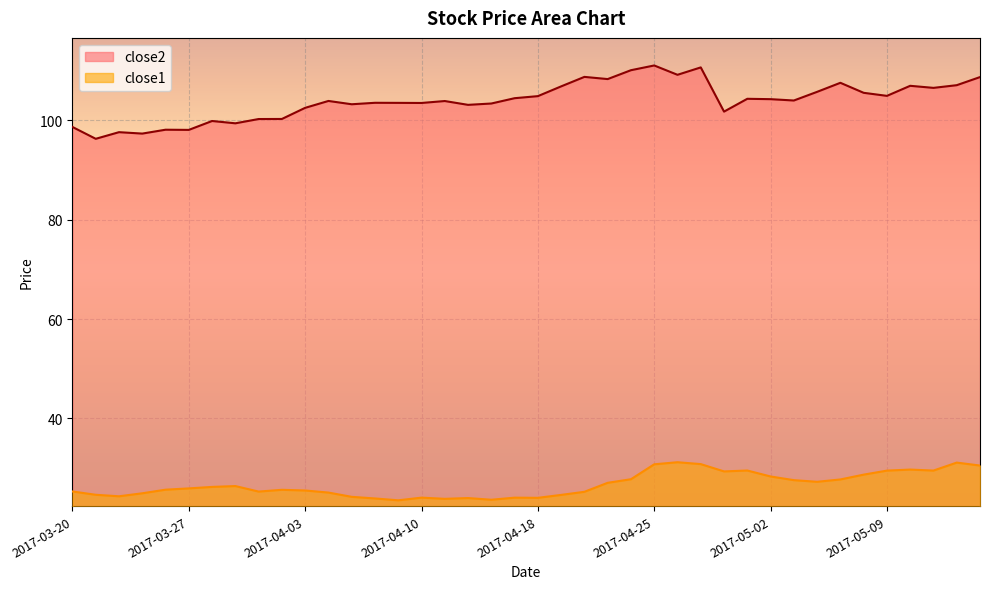

What is the lowest value of the close1 series?

23.5